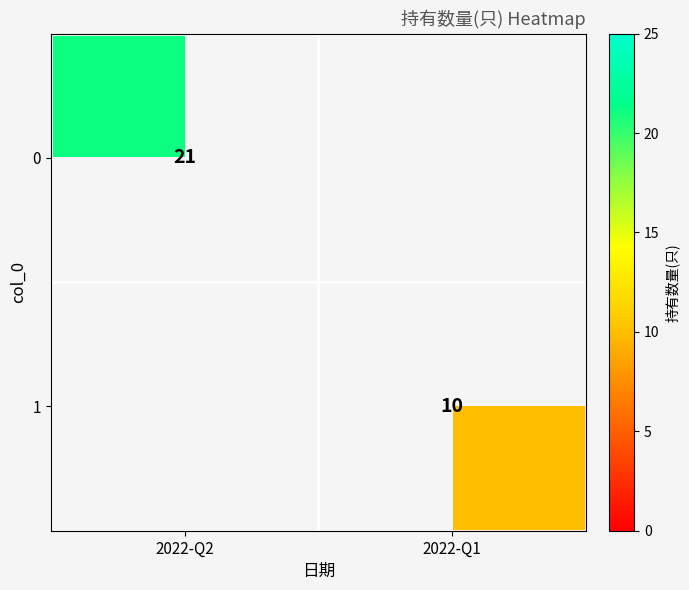

True or false: 1 has a value of 10 at 2022-Q1.

True